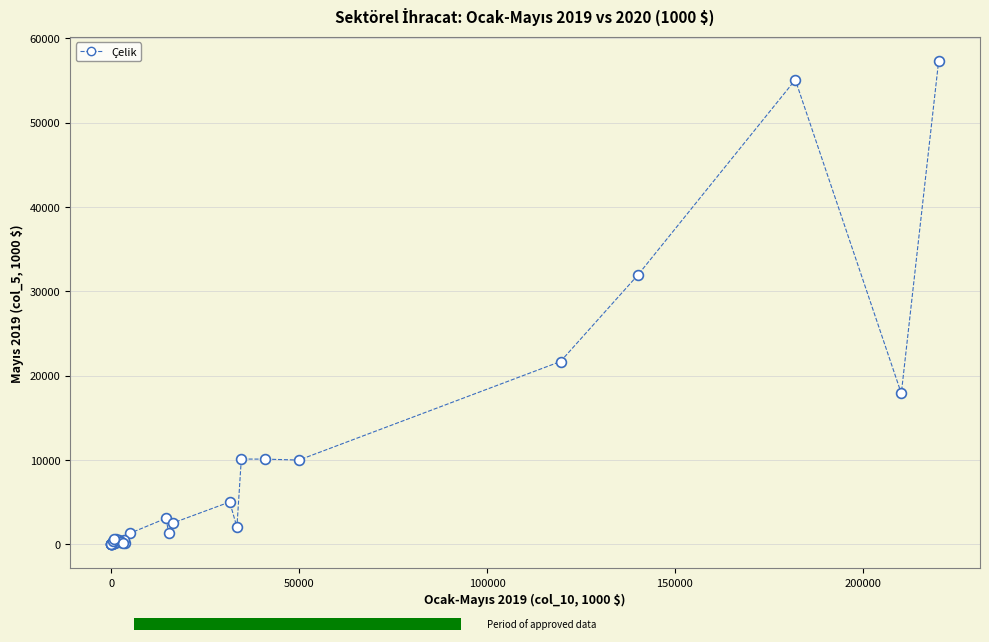

What Y value in the scatter plot is closest to 28654?

31921.6